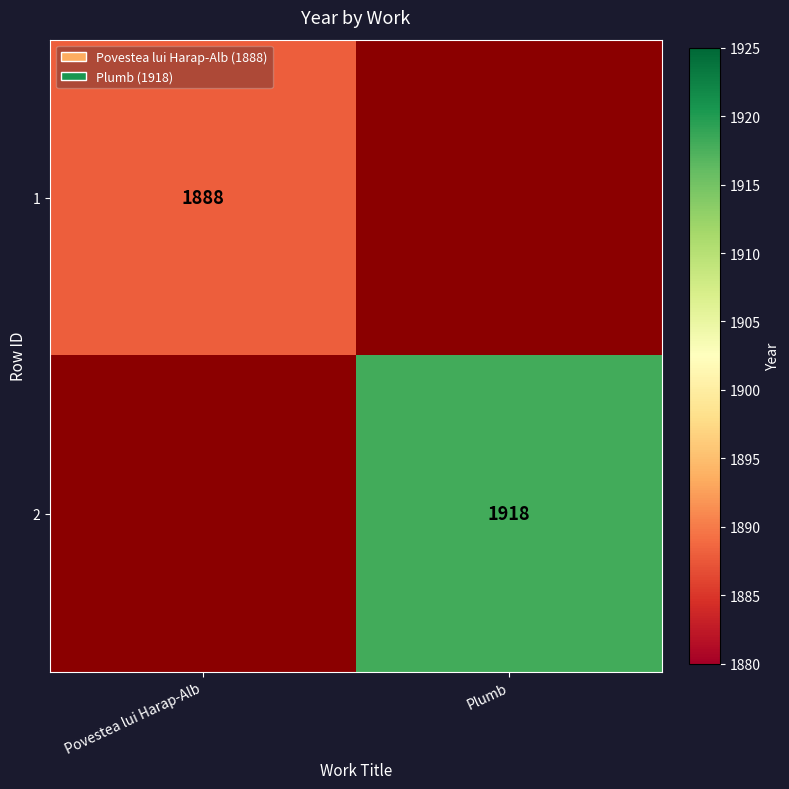

Which category has the lowest value across all series?

Povestea lui Harap-Alb